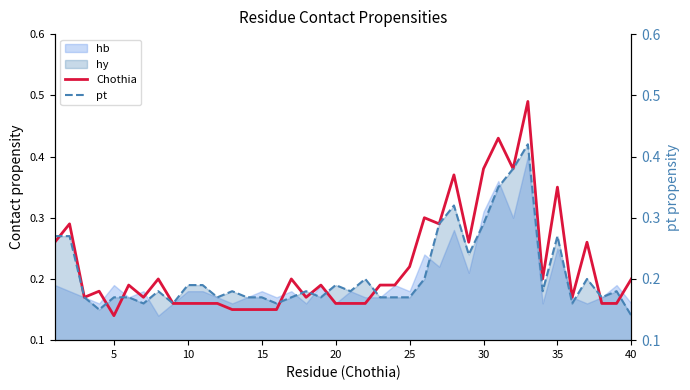

The Chothia series shows 0.3 at 15. True or false?

False